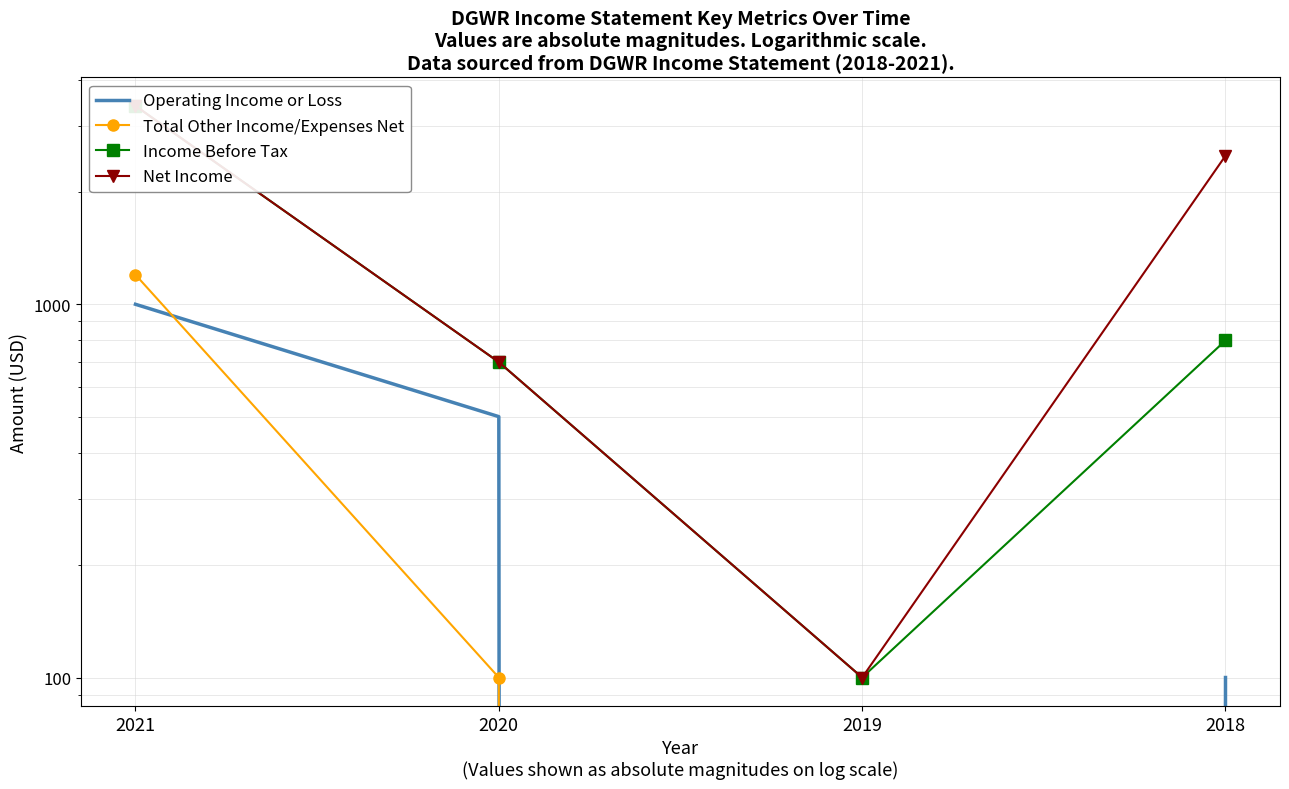

What is the total value across all series at 2018?

3400